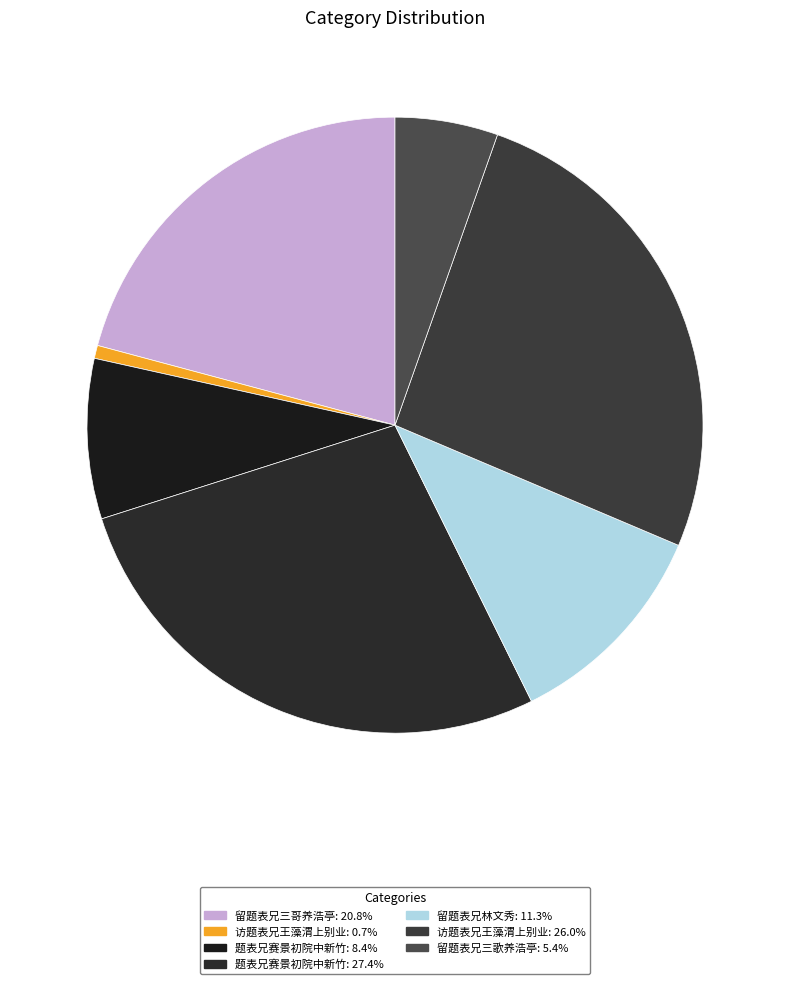

How many slices are in this pie chart?

7